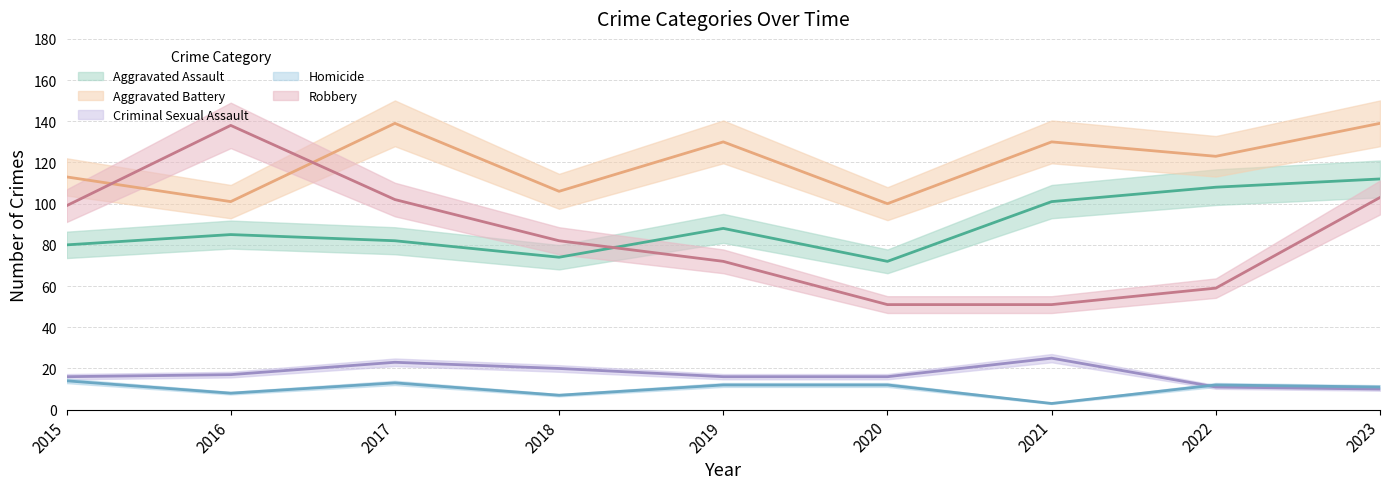

True or false: Homicide has more than 1 points higher than both neighbors.

True